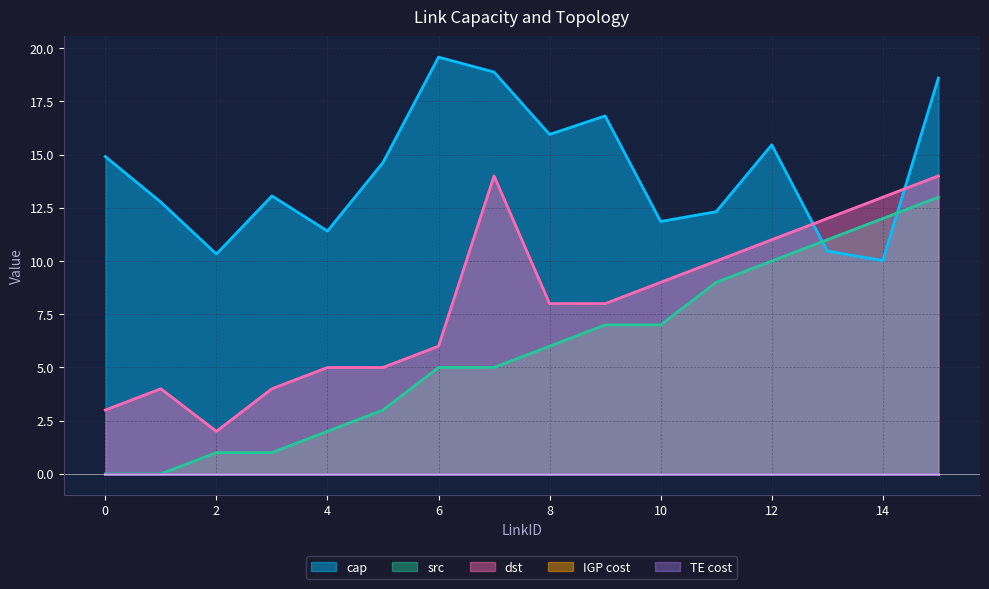

True or false: dst has a value of 4.8 at 0.

False